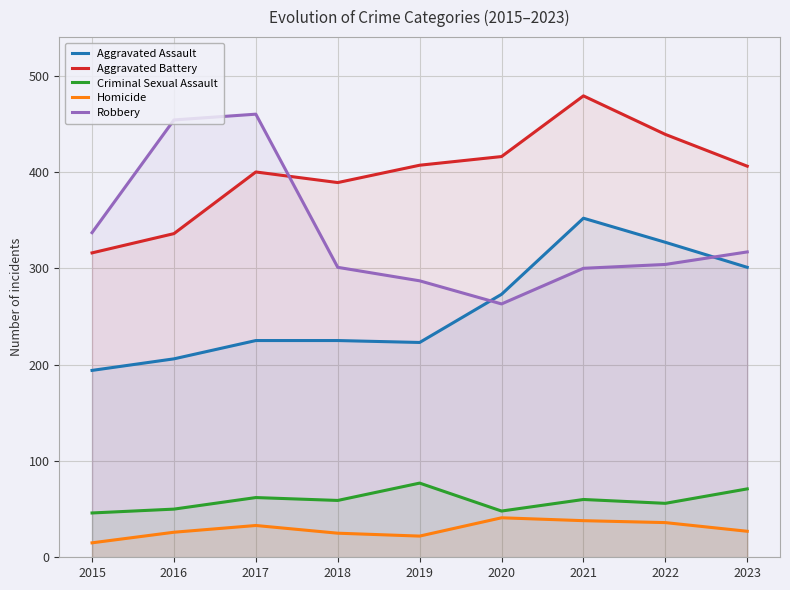

True or false: Criminal Sexual Assault has more than 1 interior local peaks.

True